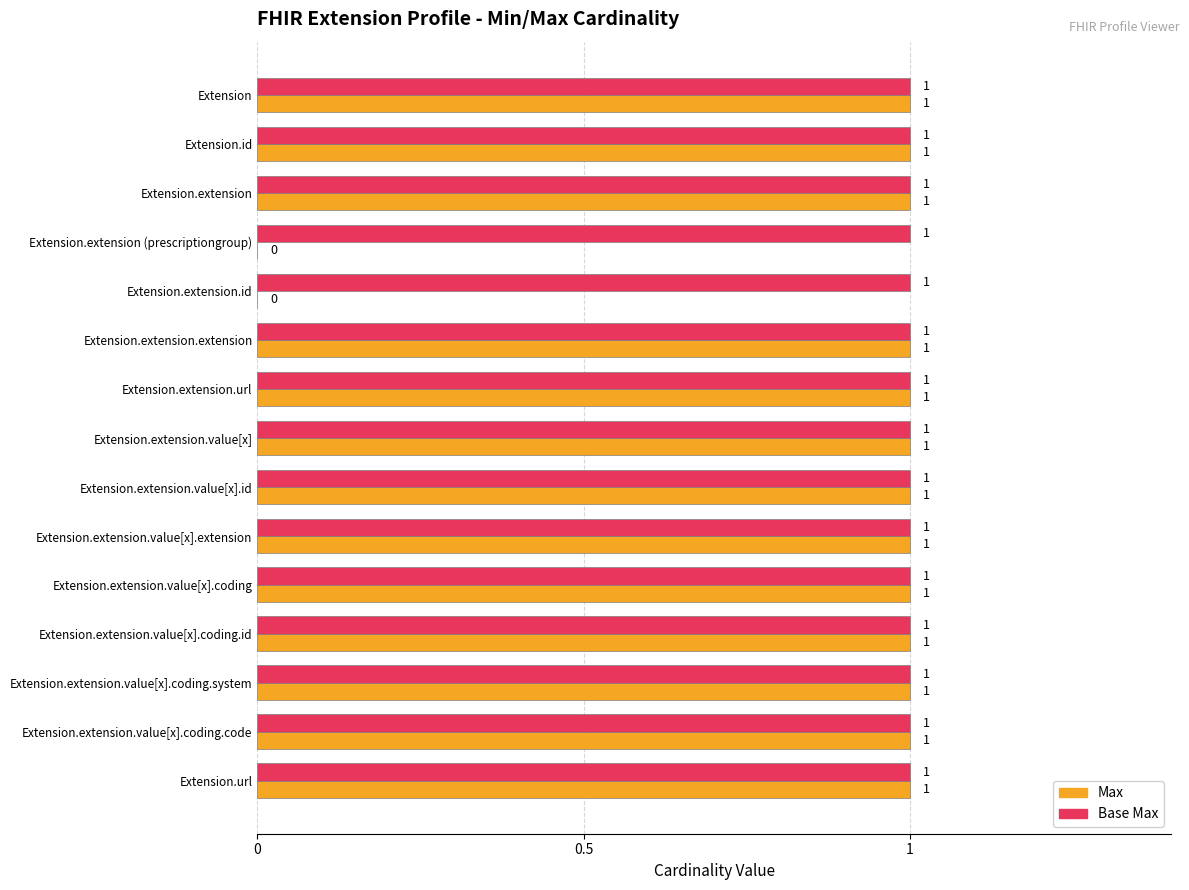

What is the sum of all Max values?

13